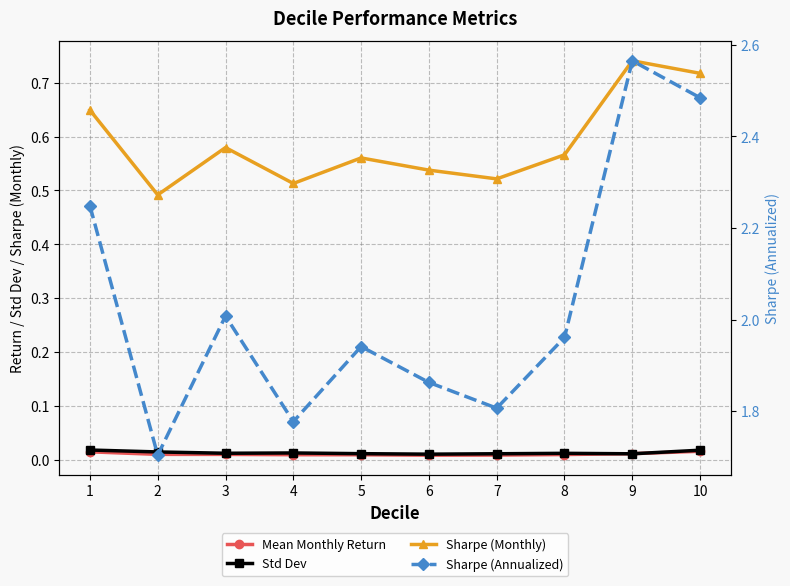

Reading left to right, transcribe all the data shown in this chart.

Mean Monthly Return: 0.0	0.0	0.0	0.0	0.0	0.0	0.0	0.0	0.0	0.0
Std Dev: 0.0	0.0	0.0	0.0	0.0	0.0	0.0	0.0	0.0	0.0
Sharpe (Monthly): 0.6	0.5	0.6	0.5	0.6	0.5	0.5	0.6	0.7	0.7
Sharpe (Annualized): 2.2	1.7	2.0	1.8	1.9	1.9	1.8	2.0	2.6	2.5